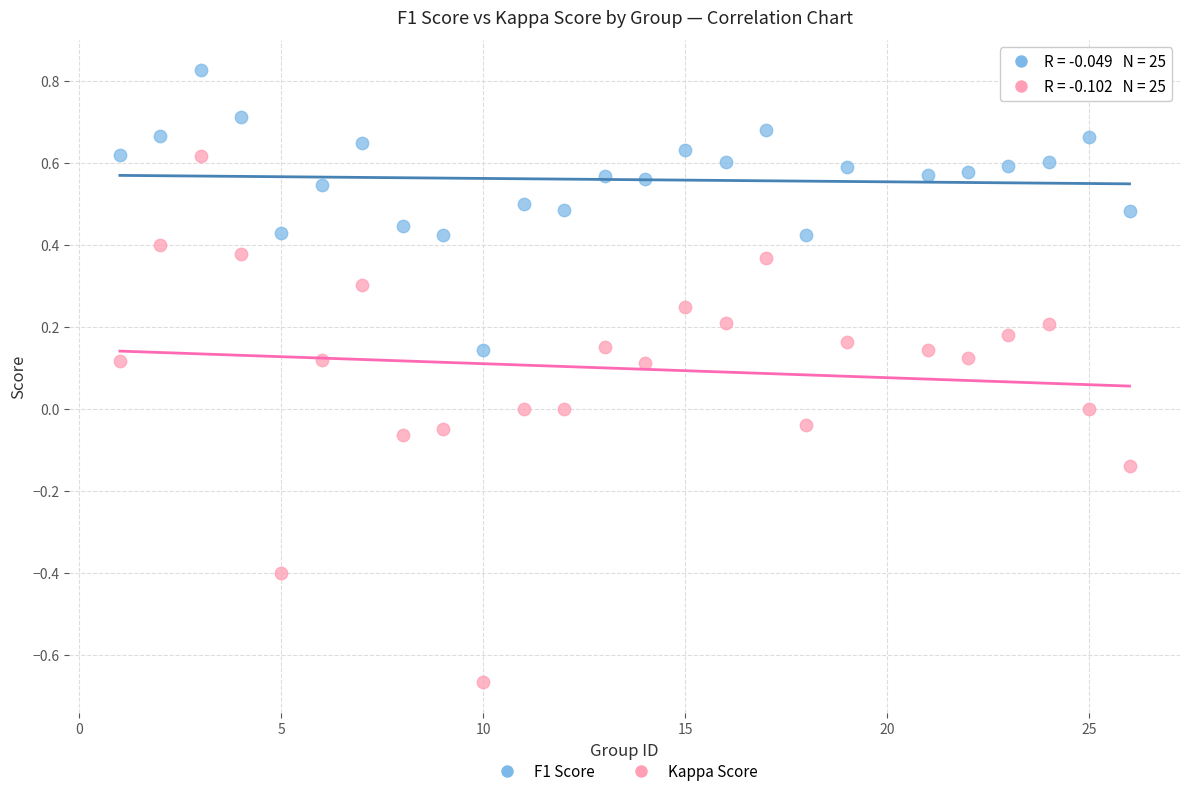

Which series reaches the maximum Y coordinate?

F1 Score